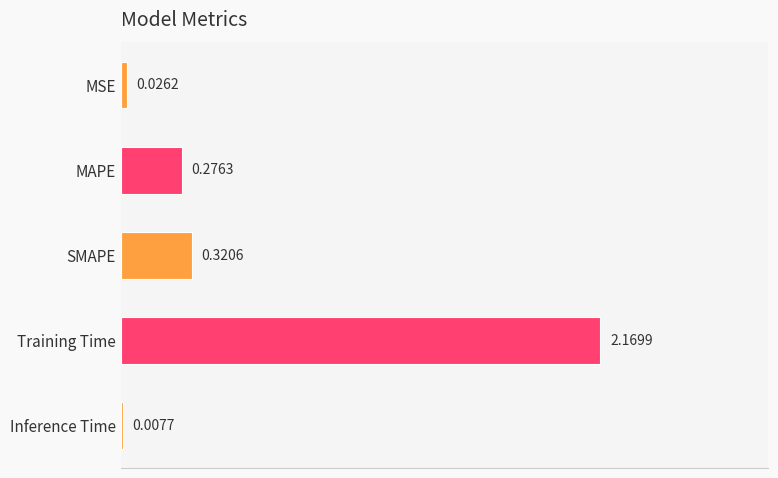

What is the sum of all values?

2.8